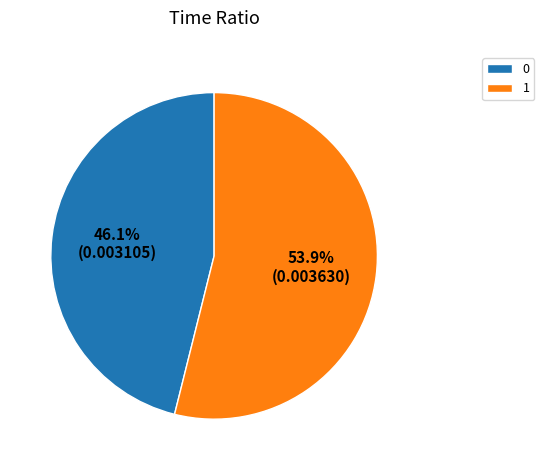

Which has a higher value, 0 or 1?

1